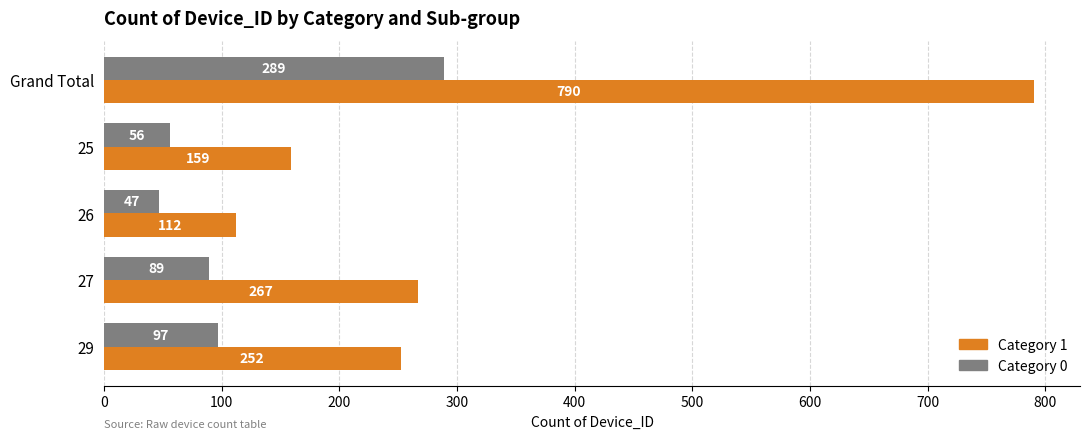

How many series are shown in this chart?

2